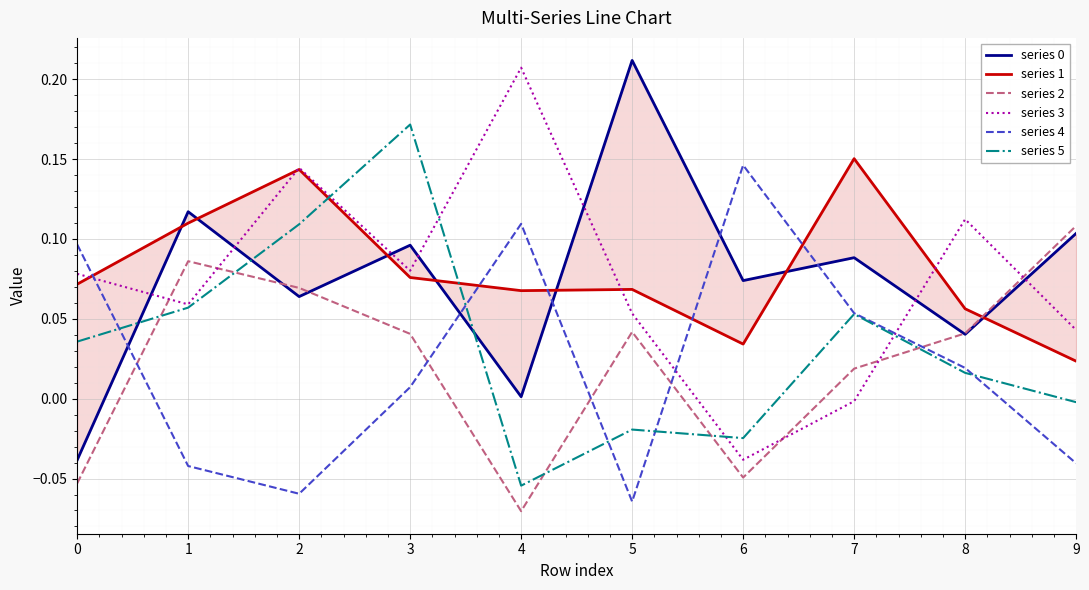

How many values in the series 0 series are below 0?

1